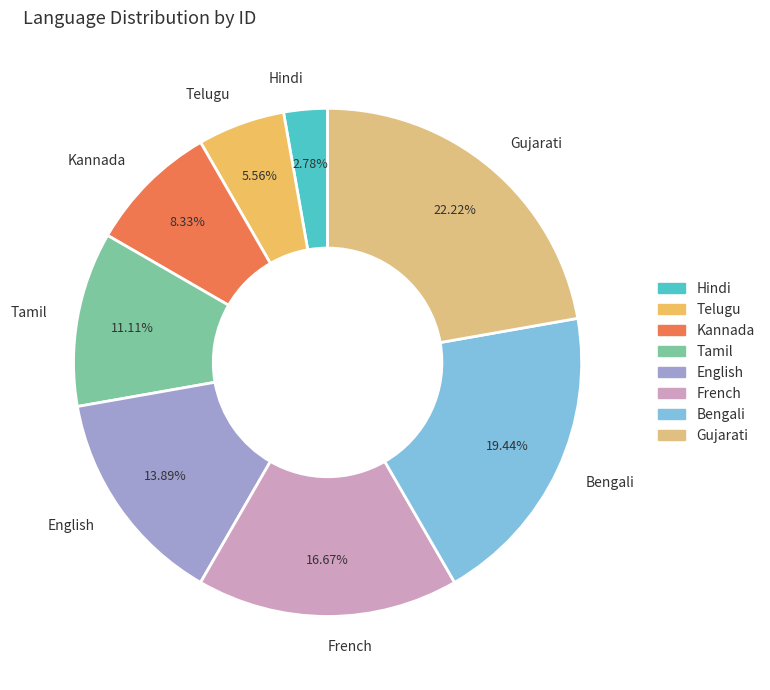

How much of the chart is everything except Hindi?

97.2%